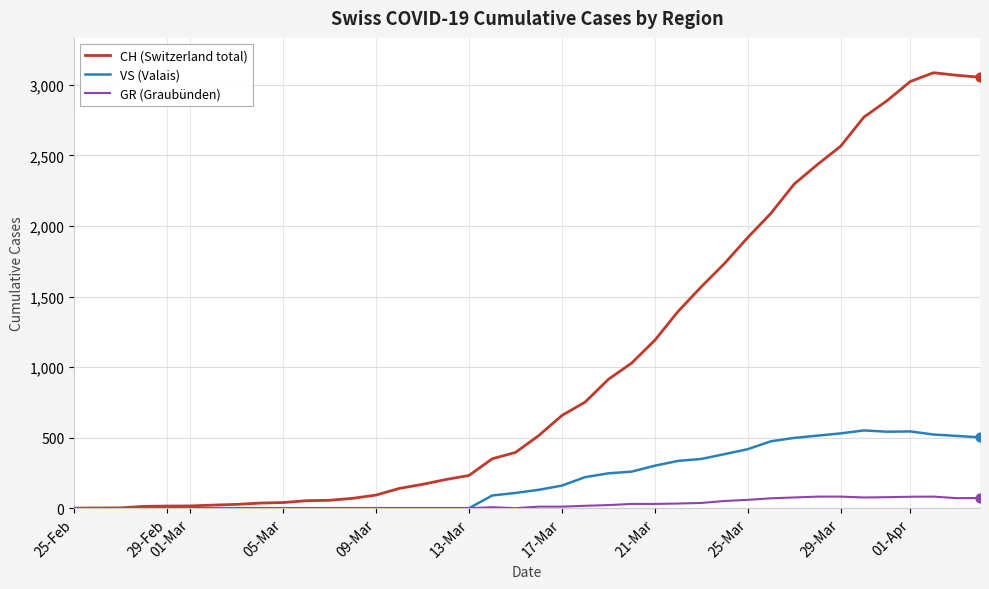

Which series has the widest spread of values?

CH (Switzerland total)